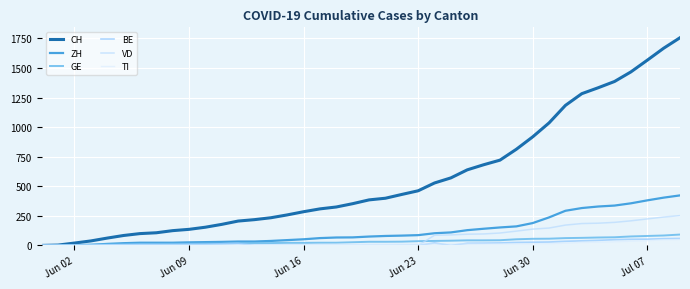

Does the chart display data point markers on the line(s)?

No